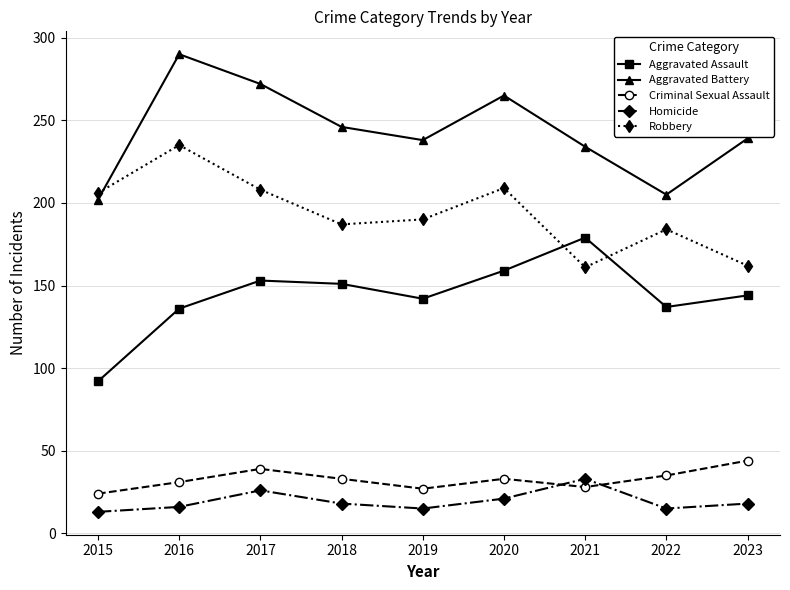

Where does the Homicide series first go above 18?

2017